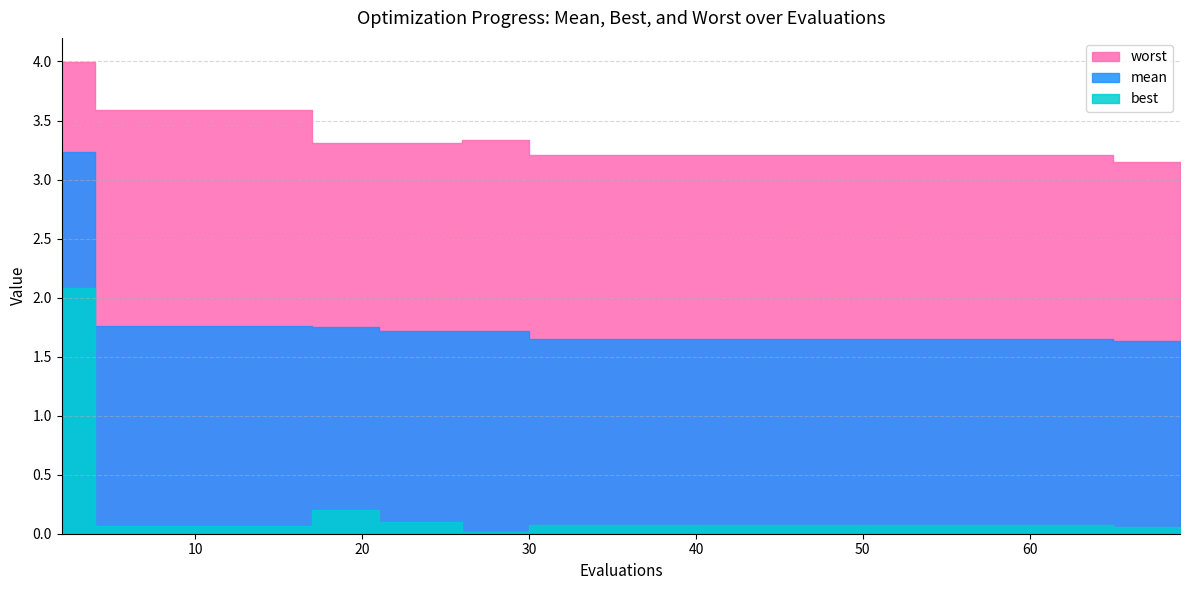

True or false: mean and best intersect in this chart.

False